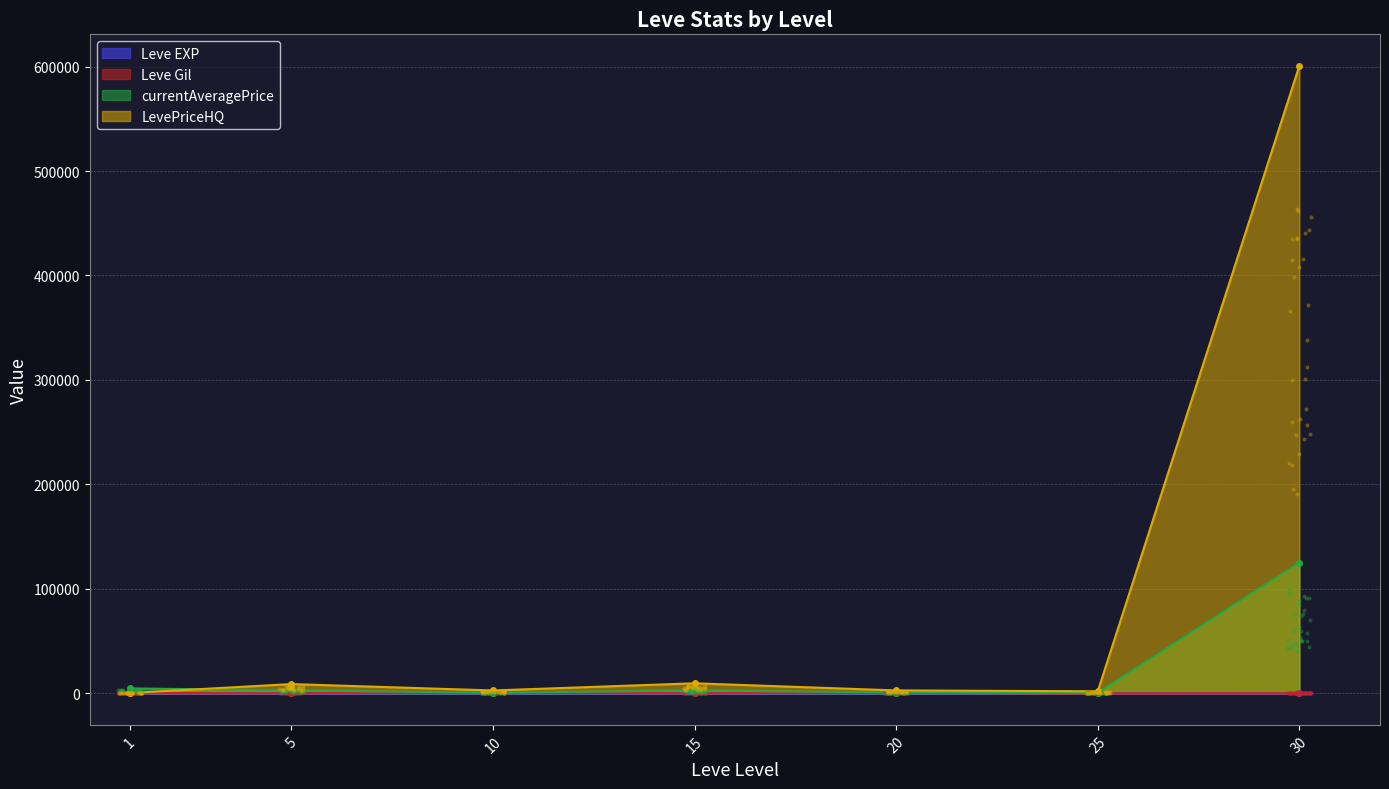

At which category is the sum across all series the highest?

30